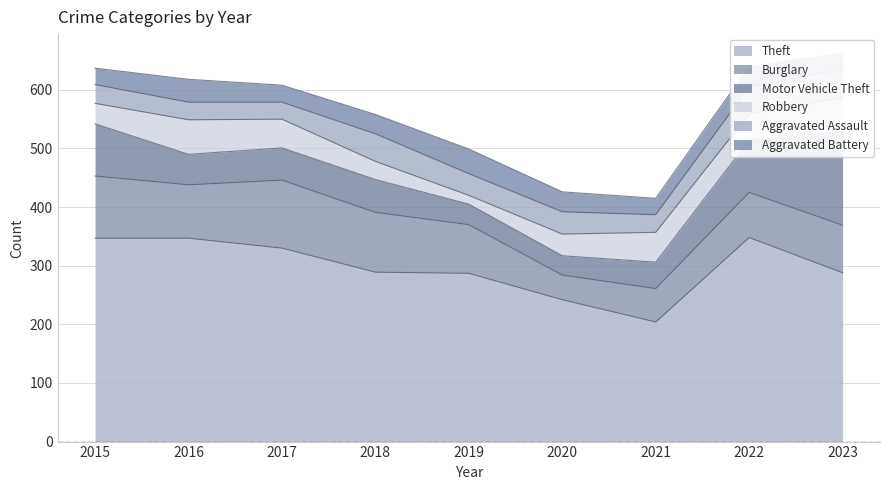

Is it true that Robbery equals 35 at 2015?

True